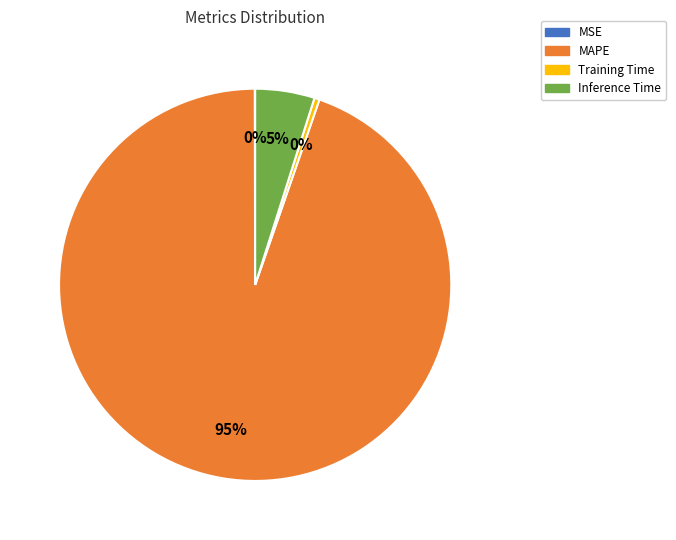

Does any single category account for the majority?

Yes